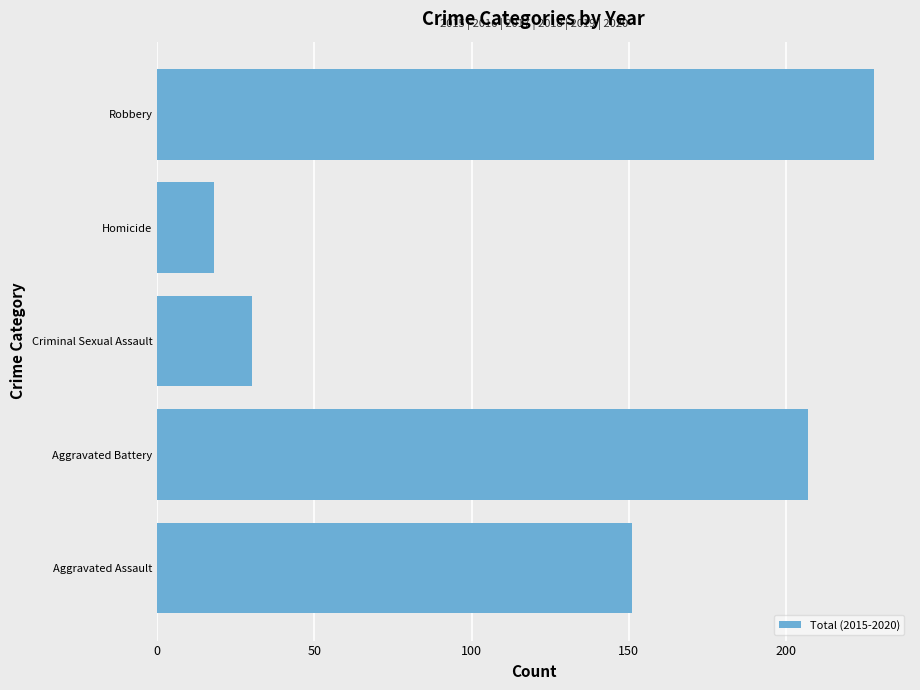

What is the difference between the maximum and minimum values?

210